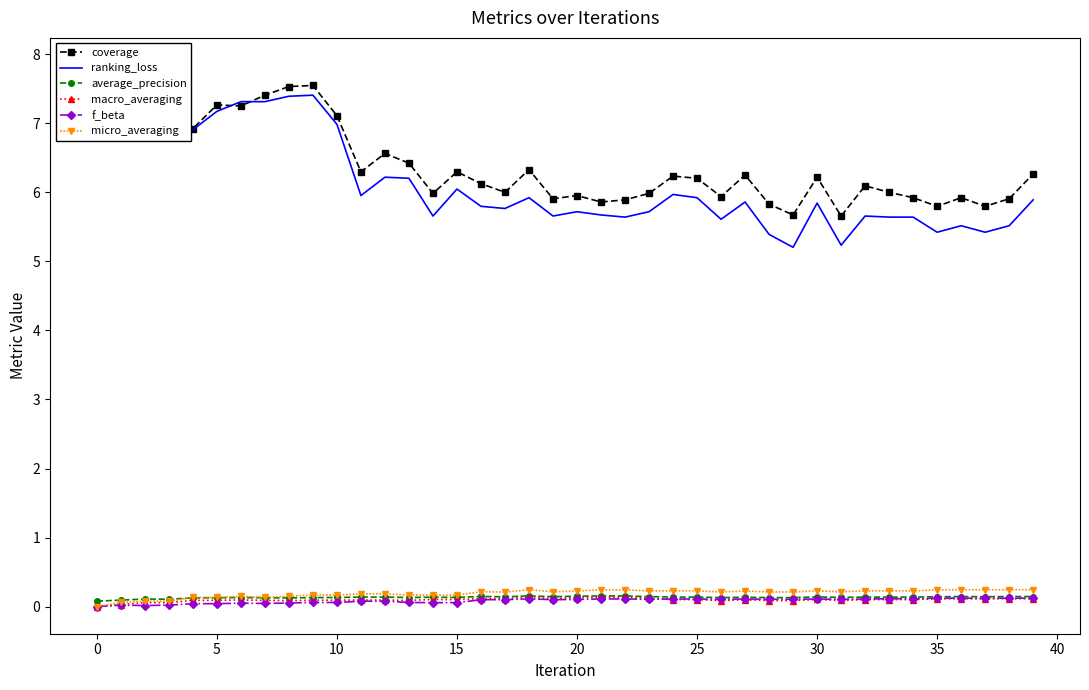

Rank the series at 25 from lowest to highest value.

f_beta, macro_averaging, average_precision, micro_averaging, coverage, ranking_loss